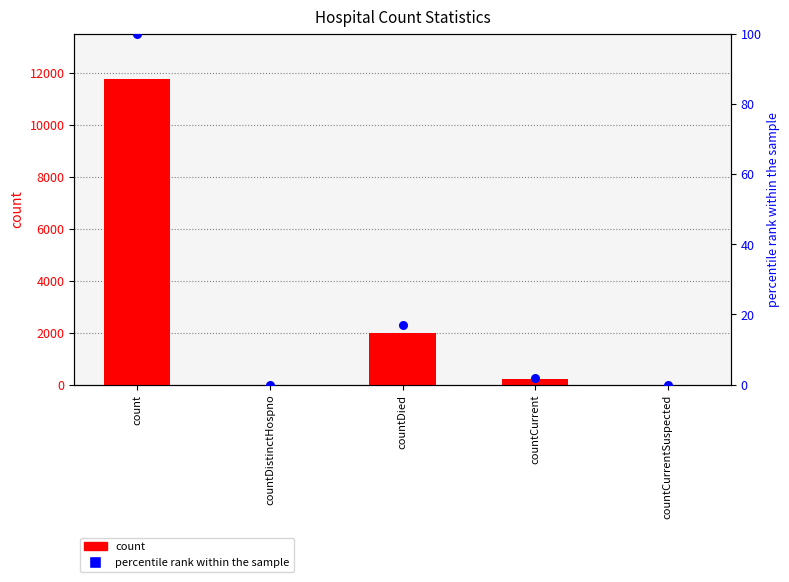

At how many categories does at least one series exceed 8577?

1